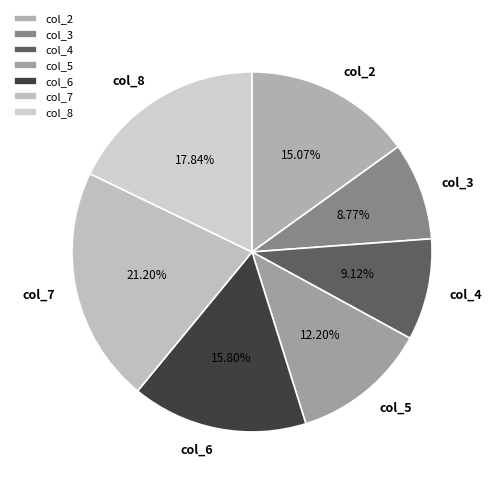

What is the ratio of the value at col_5 to the value at col_6?

0.8